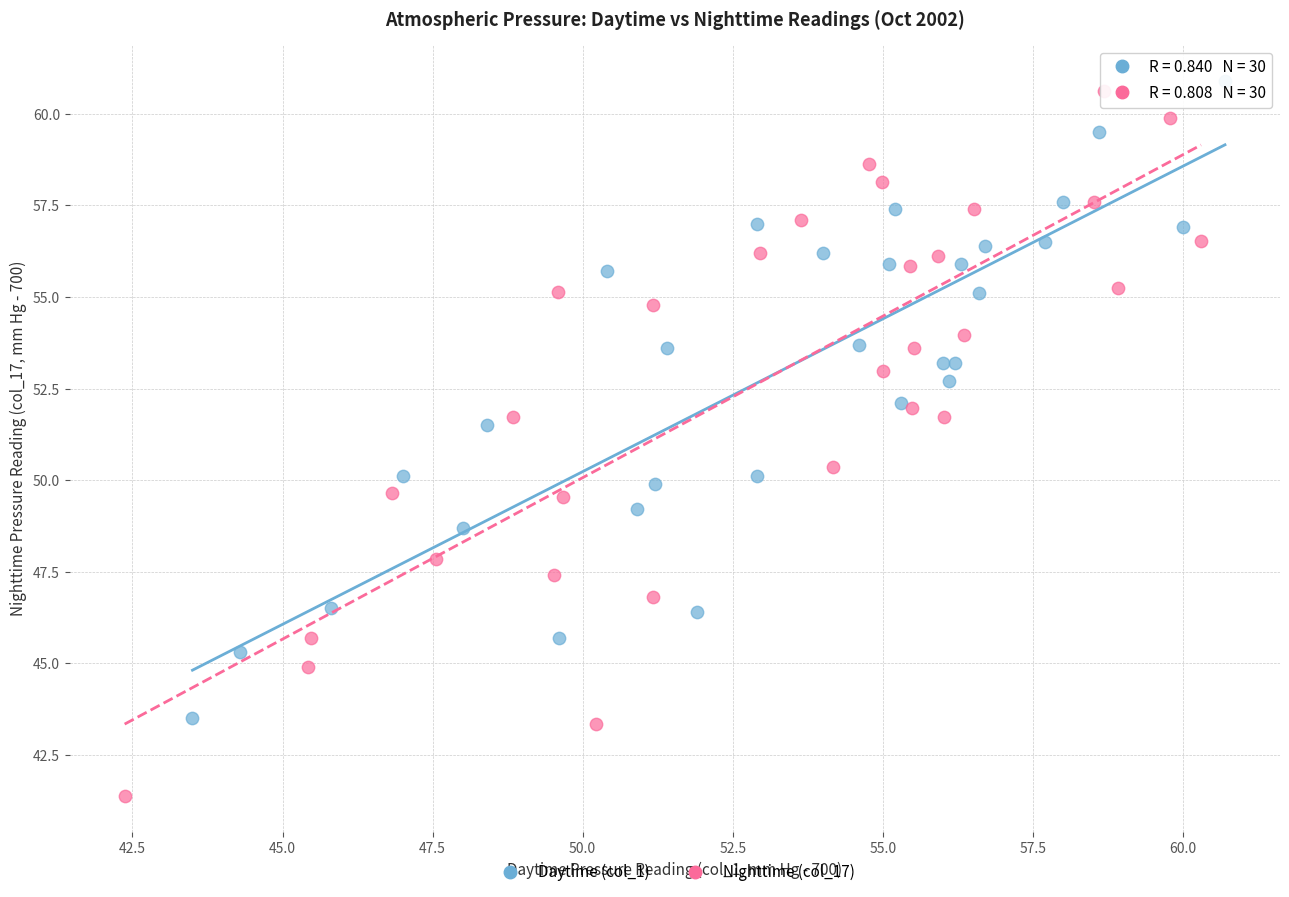

Which series has the widest spread of Y values?

Nighttime (col_17)